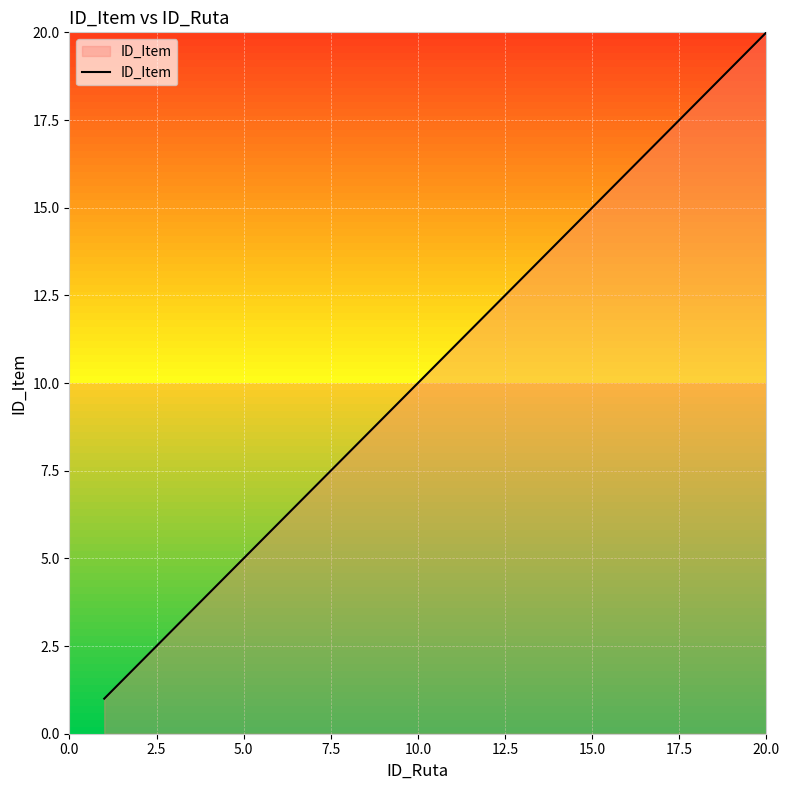

What is the maximum value shown in the chart?

20